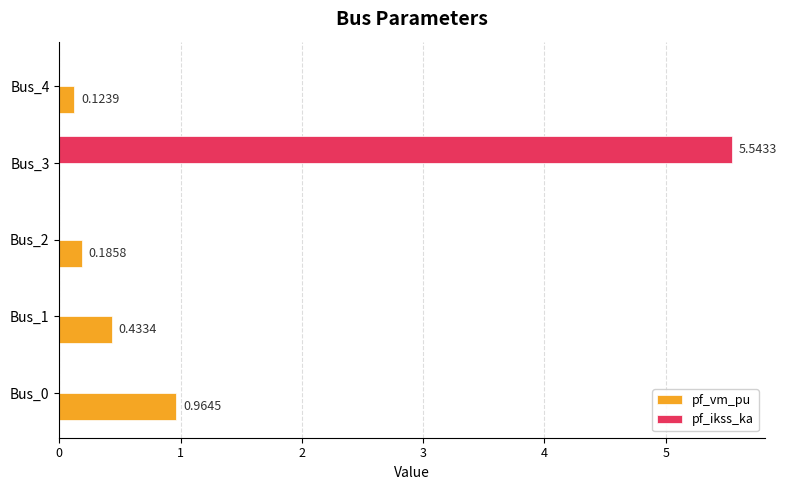

Which series has the largest total across all categories?

pf_ikss_ka